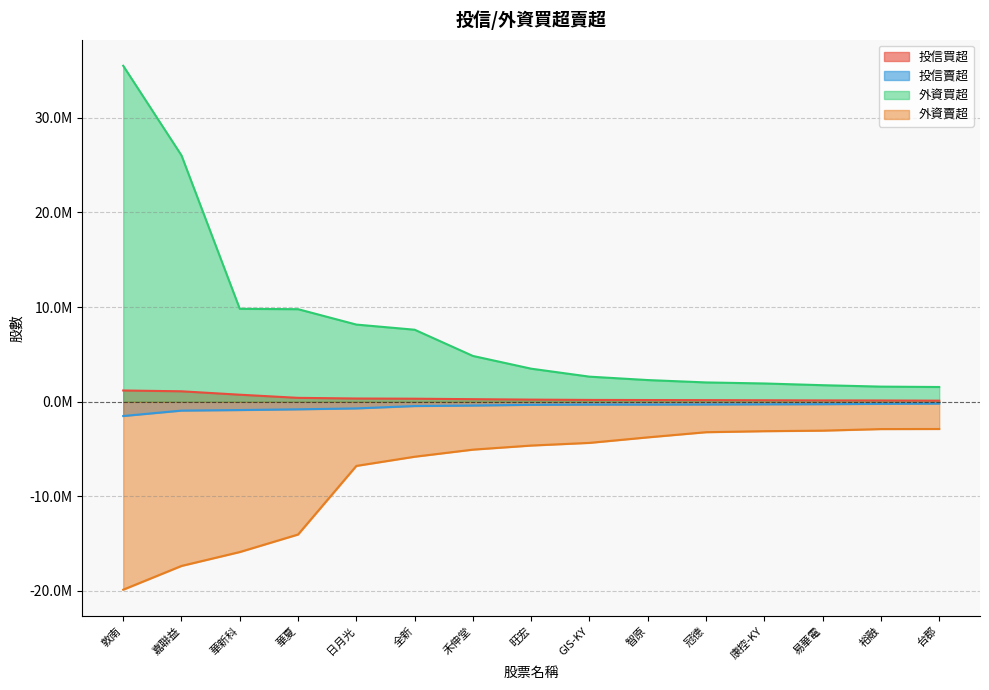

At which label is 外資賣超 closest to -11388911?

華夏